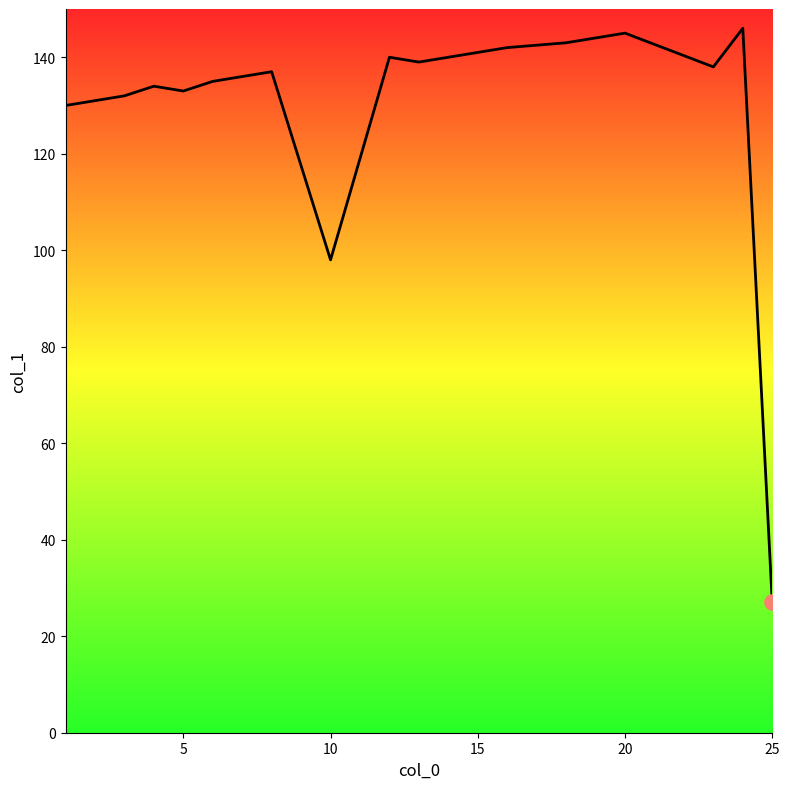

What is the smallest value displayed?

27